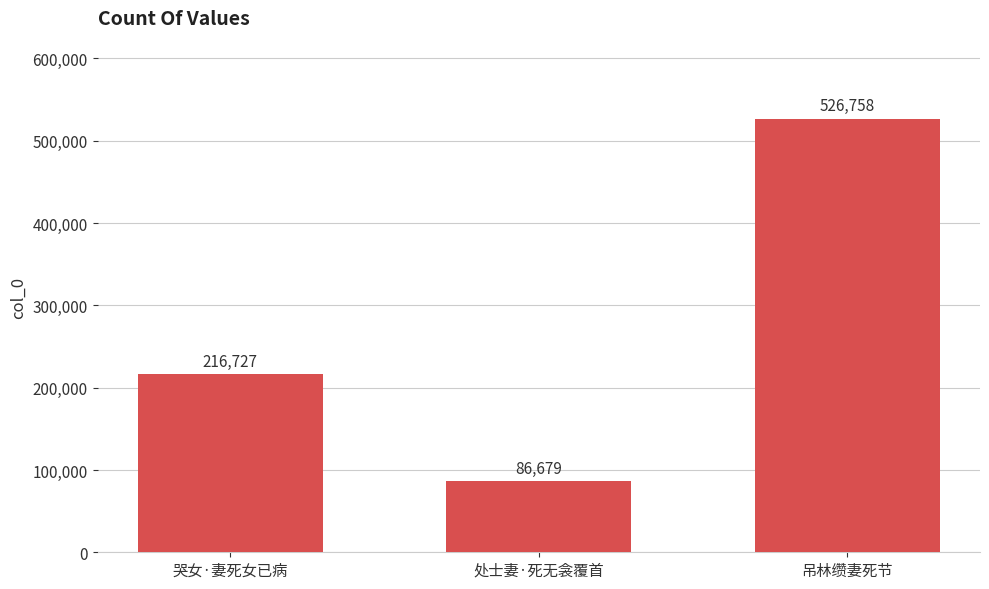

Which category has the highest value across all series?

吊林缵妻死节